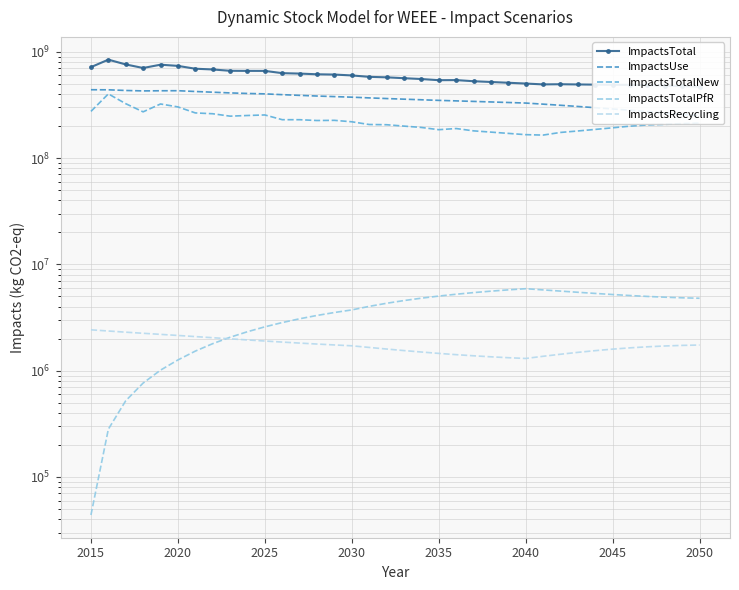

At how many categories does at least one series exceed 827813425?

1